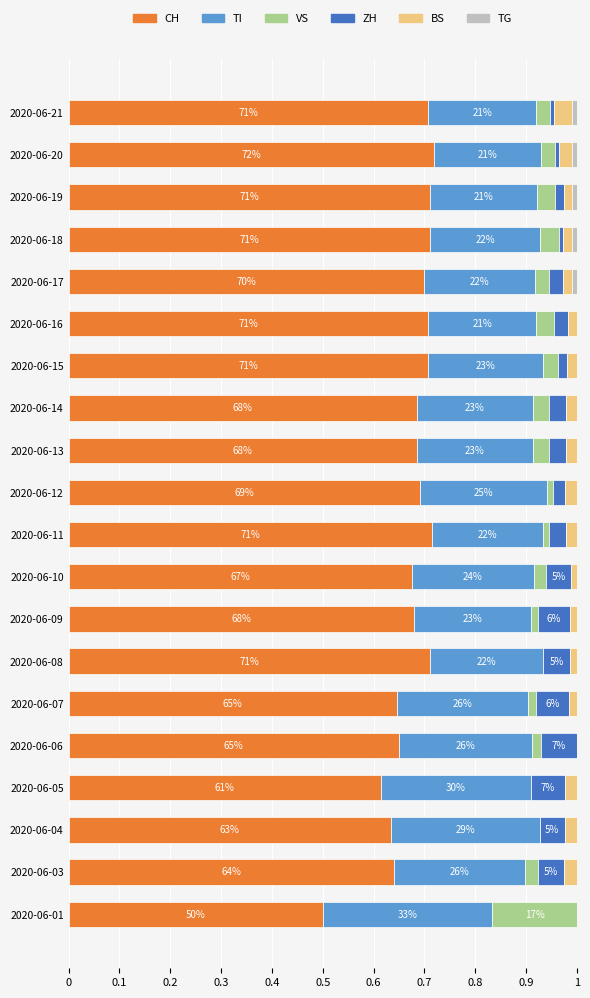

Is it true that CH equals 0.7 at 2020-06-14?

True